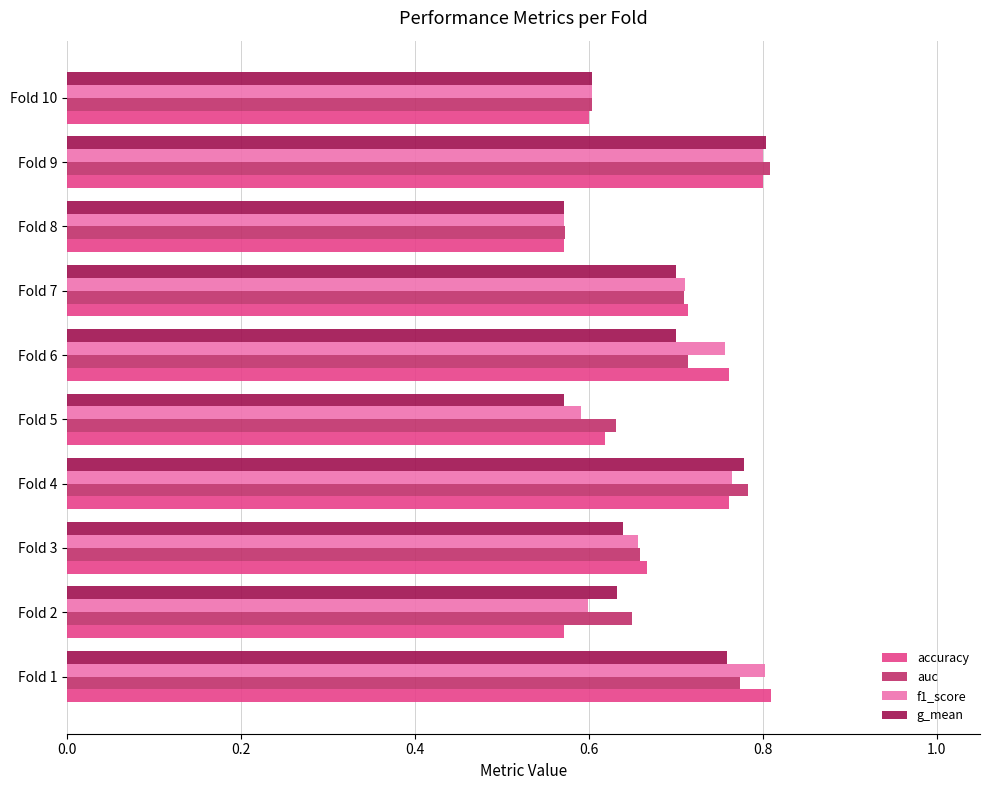

Count the accuracy values in the range 0 to 1.

10